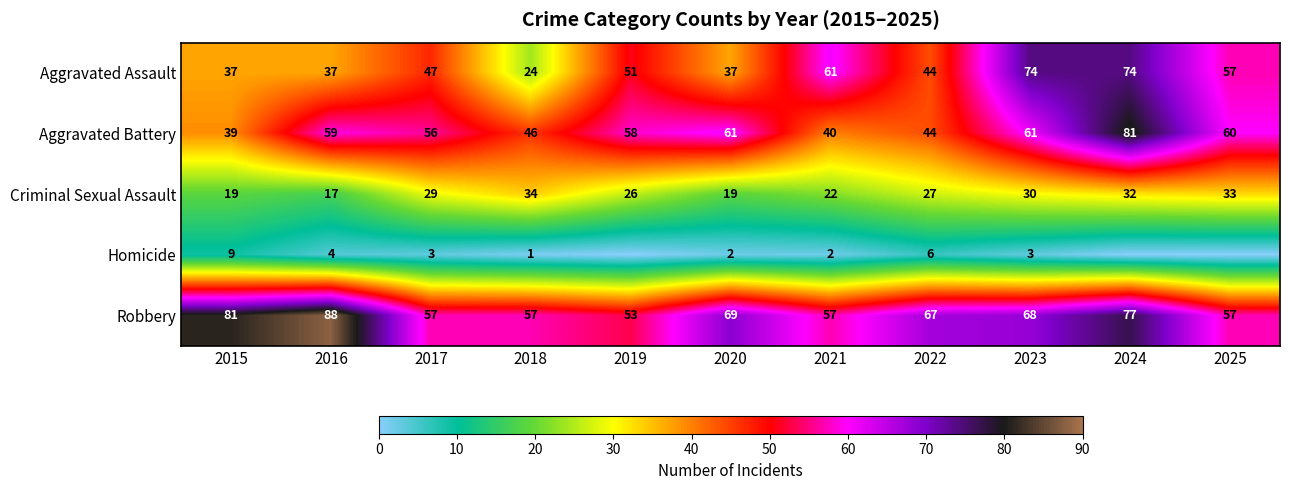

What is the sum of all Robbery values?

731